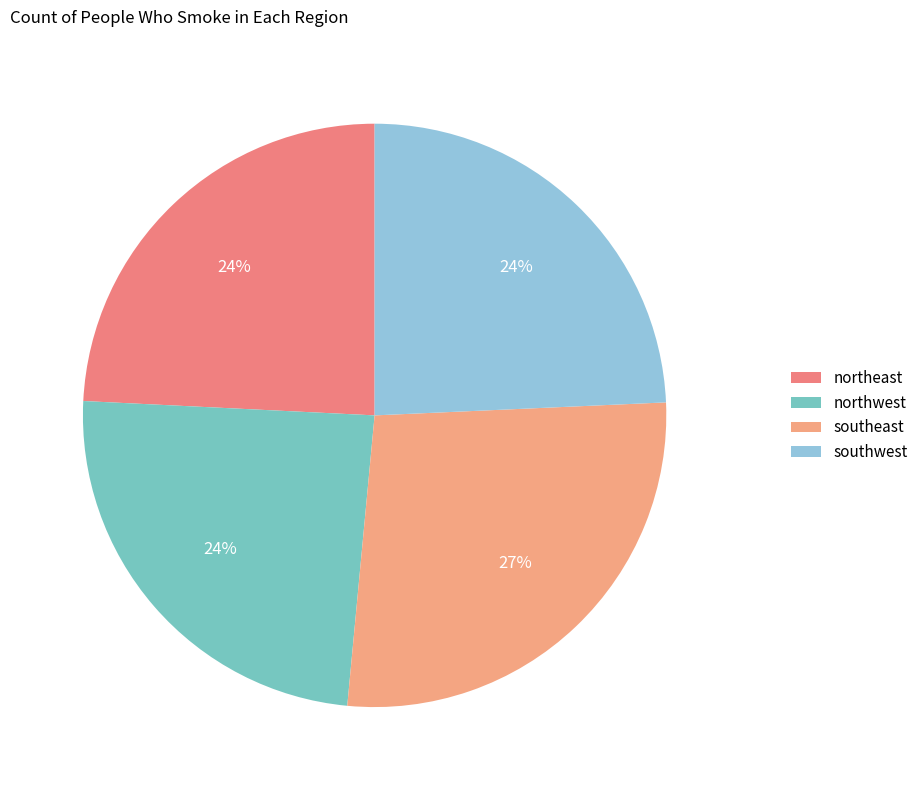

Is it true that northeast is 39% of the pie?

False